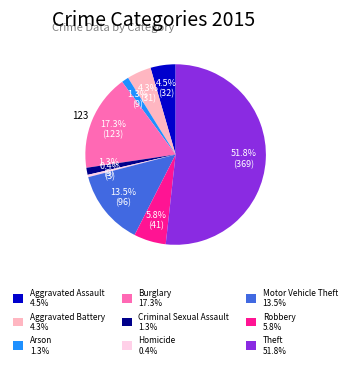

To the nearest percent, what portion does Robbery represent?

6%